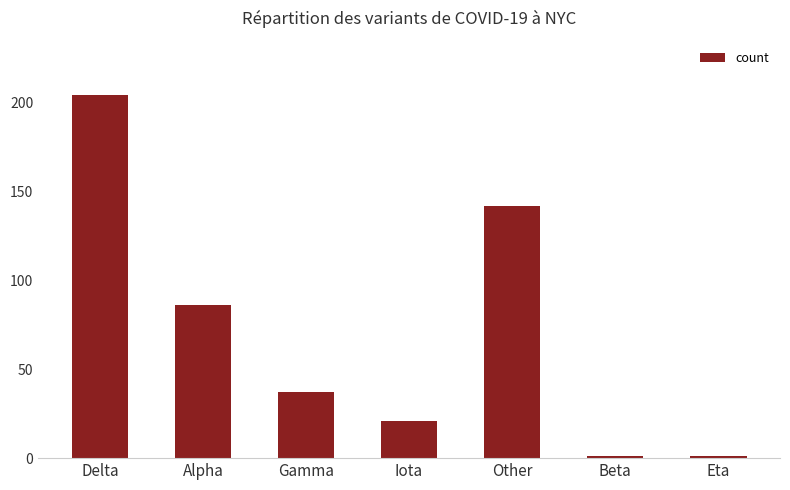

How many distinct data groups are displayed?

1